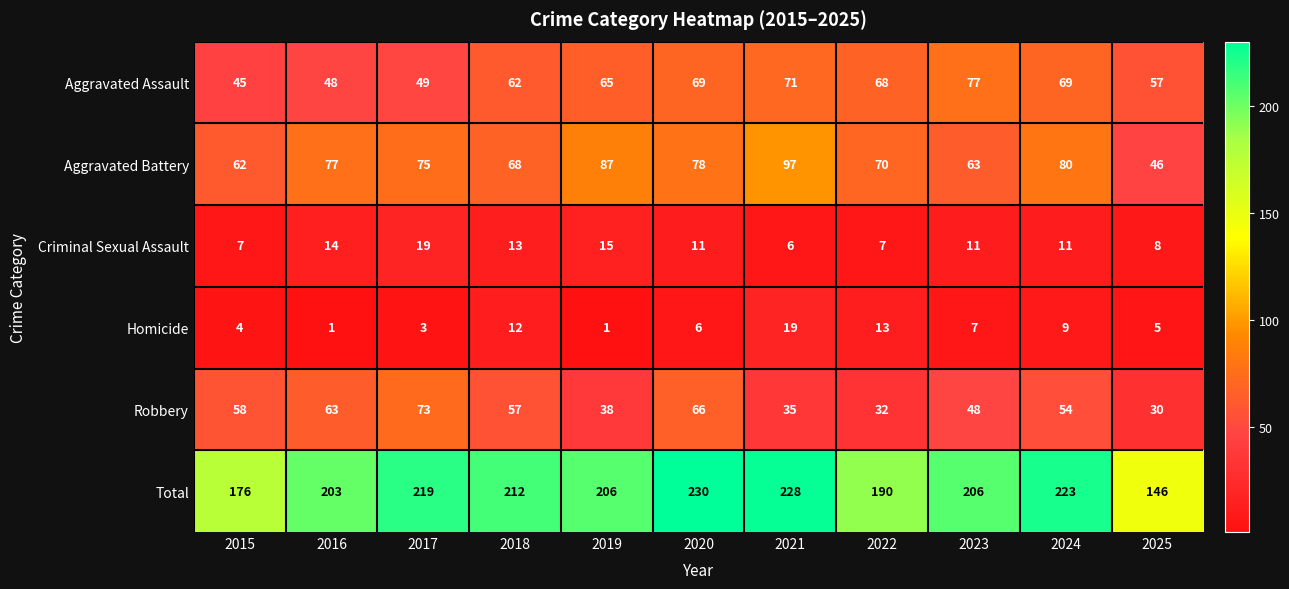

What is the approximate value of Homicide at 2018?

12